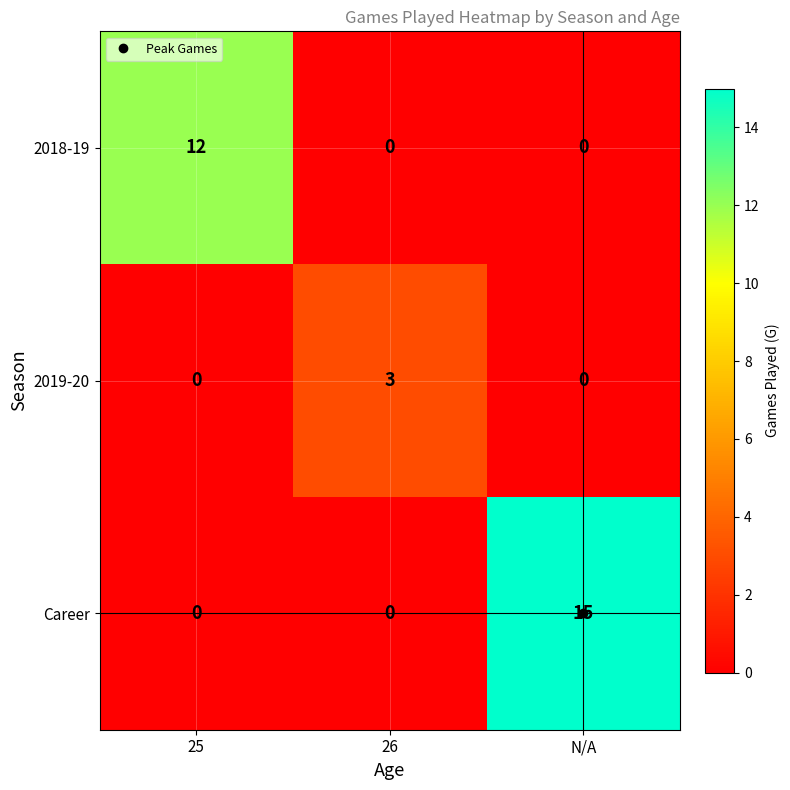

Which series changed the most between 26 and N/A?

Career